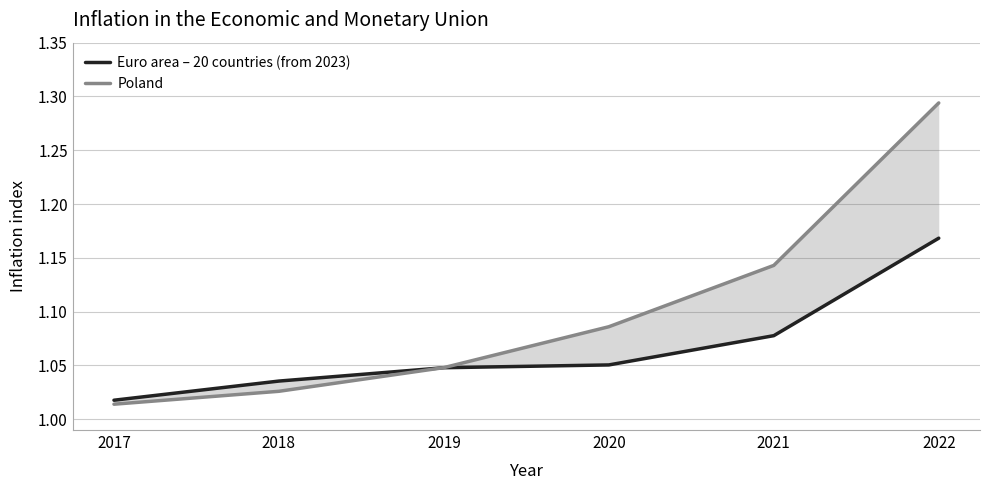

Reading left to right, list all the values displayed in this chart.

Euro area – 20 countries (from 2023): 1.0	1.0	1.0	1.1	1.1	1.2
Poland: 1.0	1.0	1.0	1.1	1.1	1.3